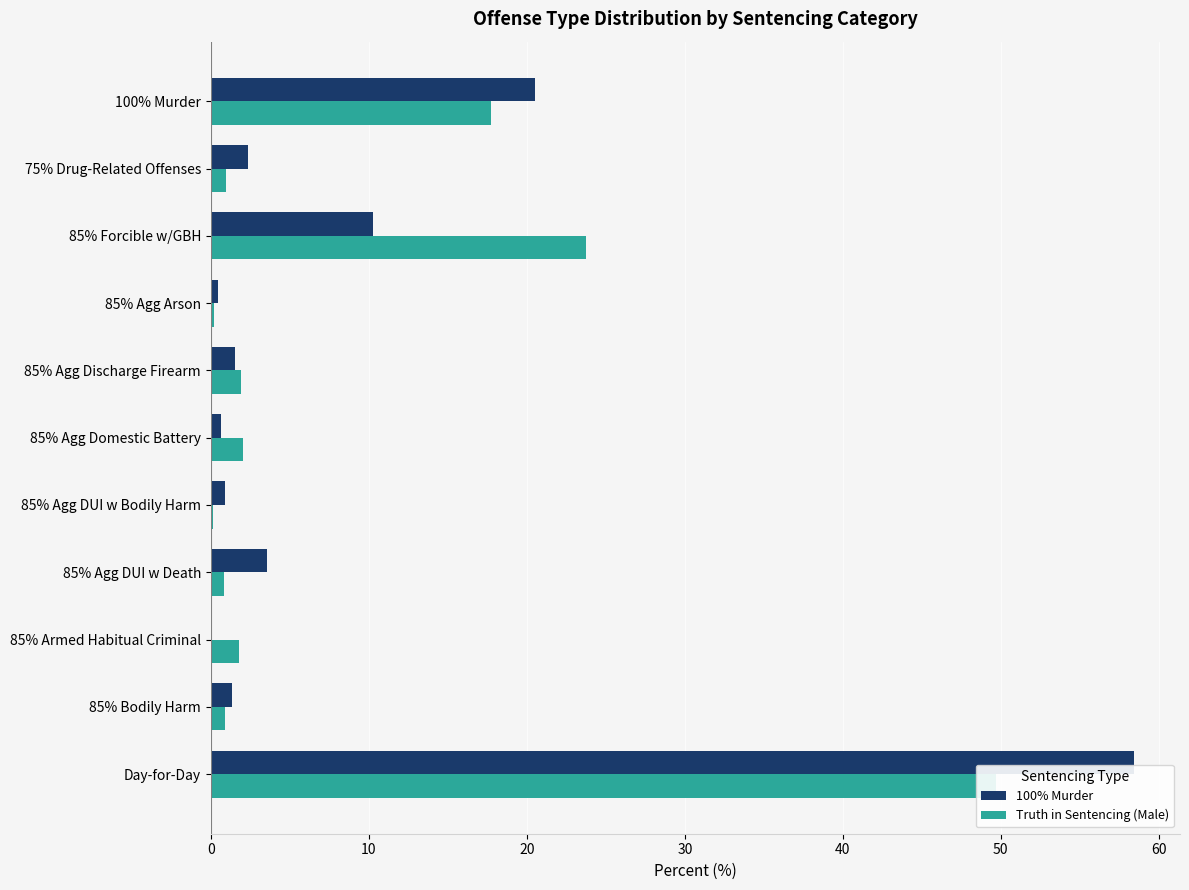

What are all the series names shown in the legend?

100% Murder, Truth in Sentencing (Male)